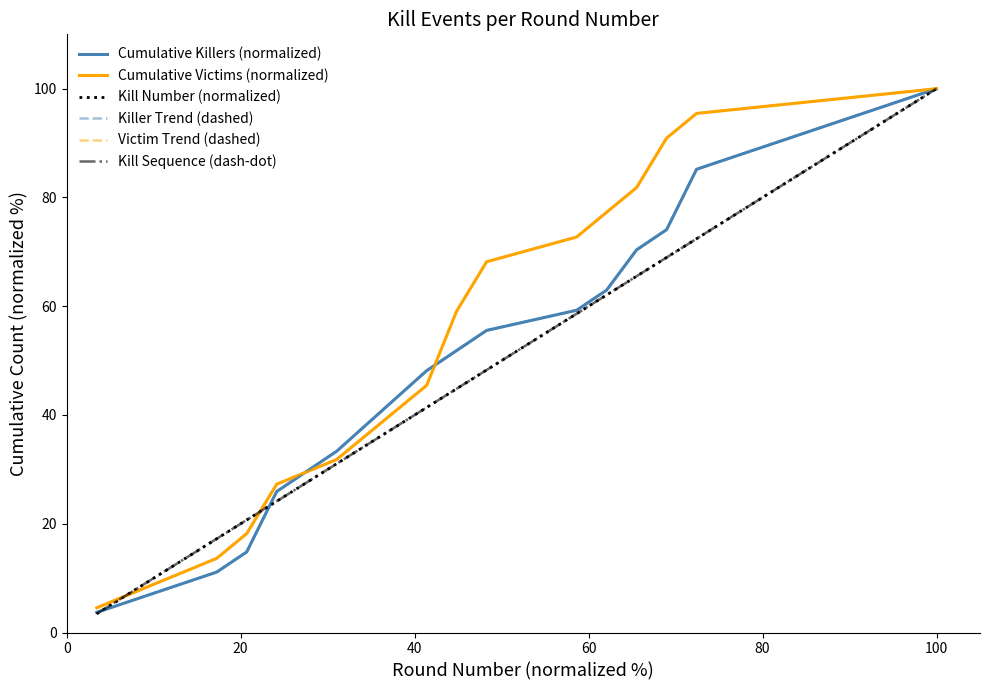

What is the minimum value for Cumulative Killers (normalized)?

3.7